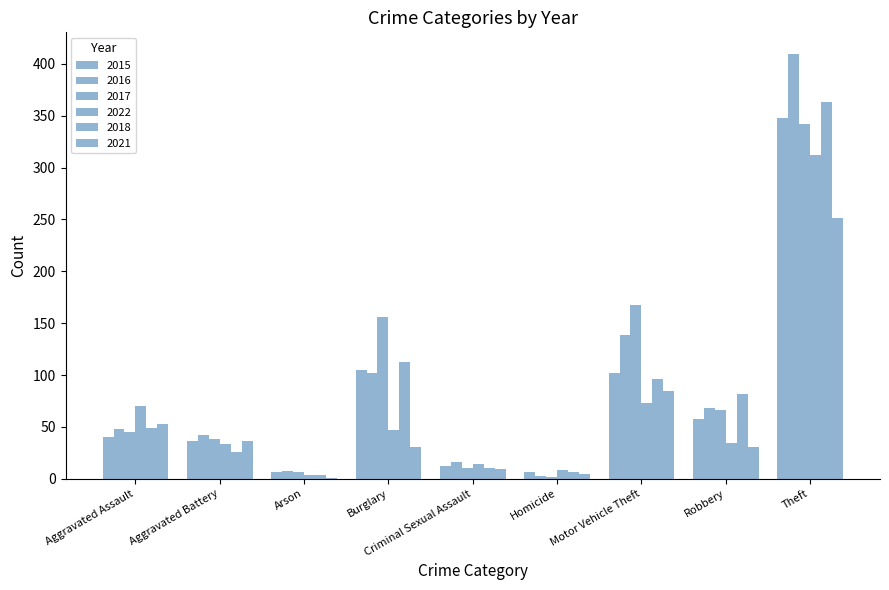

Count the number of data series in this chart.

6